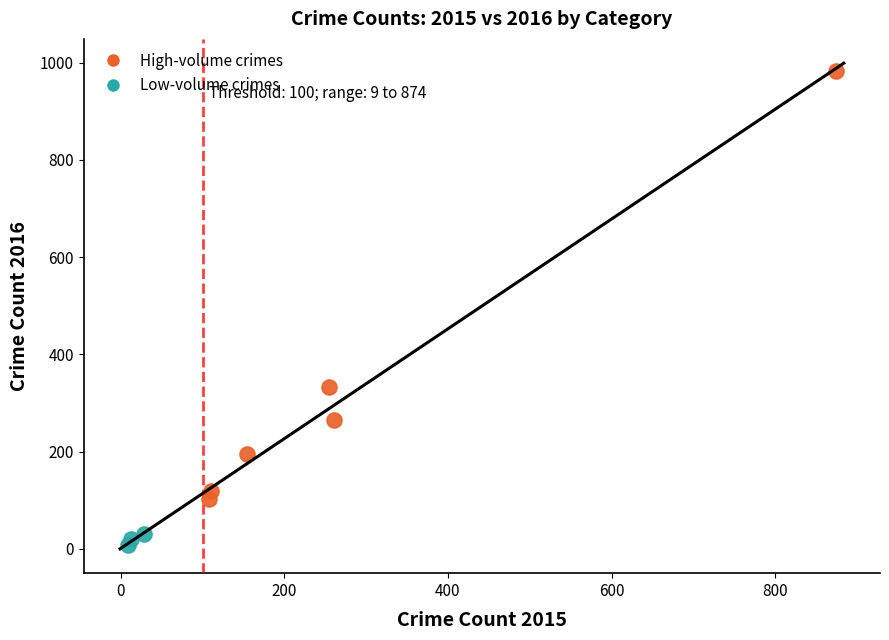

Which series contains the lowest Y value?

Low-volume crimes